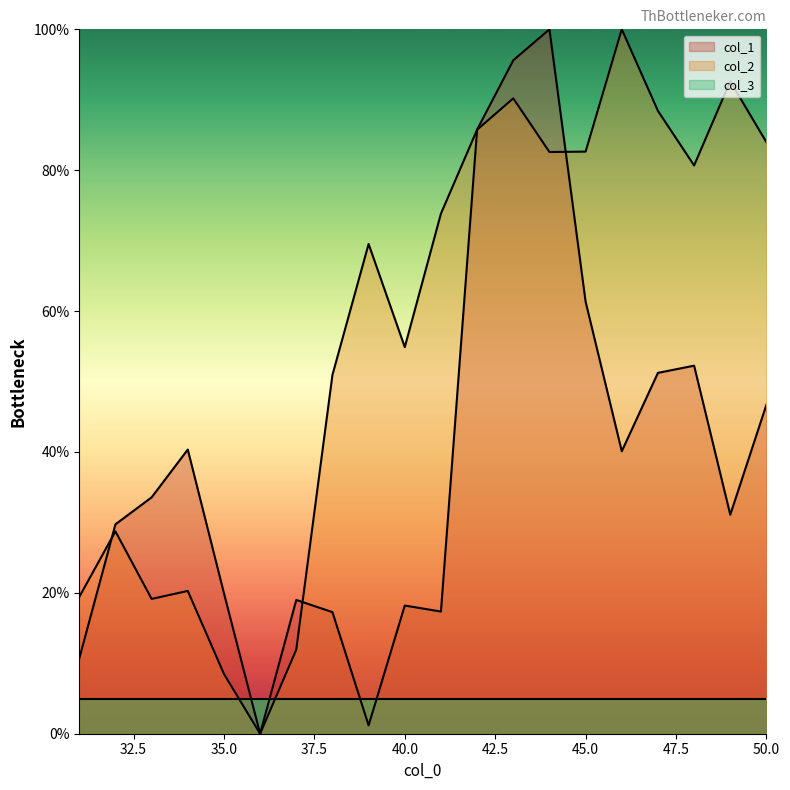

How many intersections are there between col_1 and col_2?

4